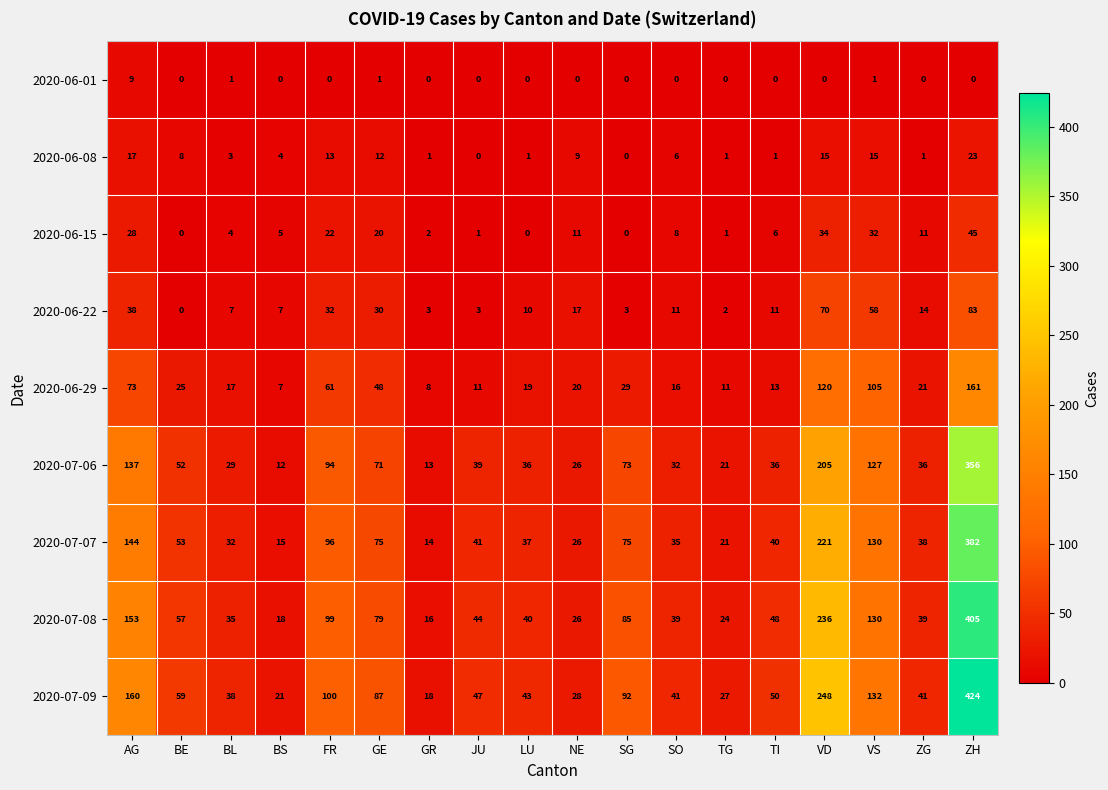

Where is 2020-07-07 nearest to the value 198?

VD